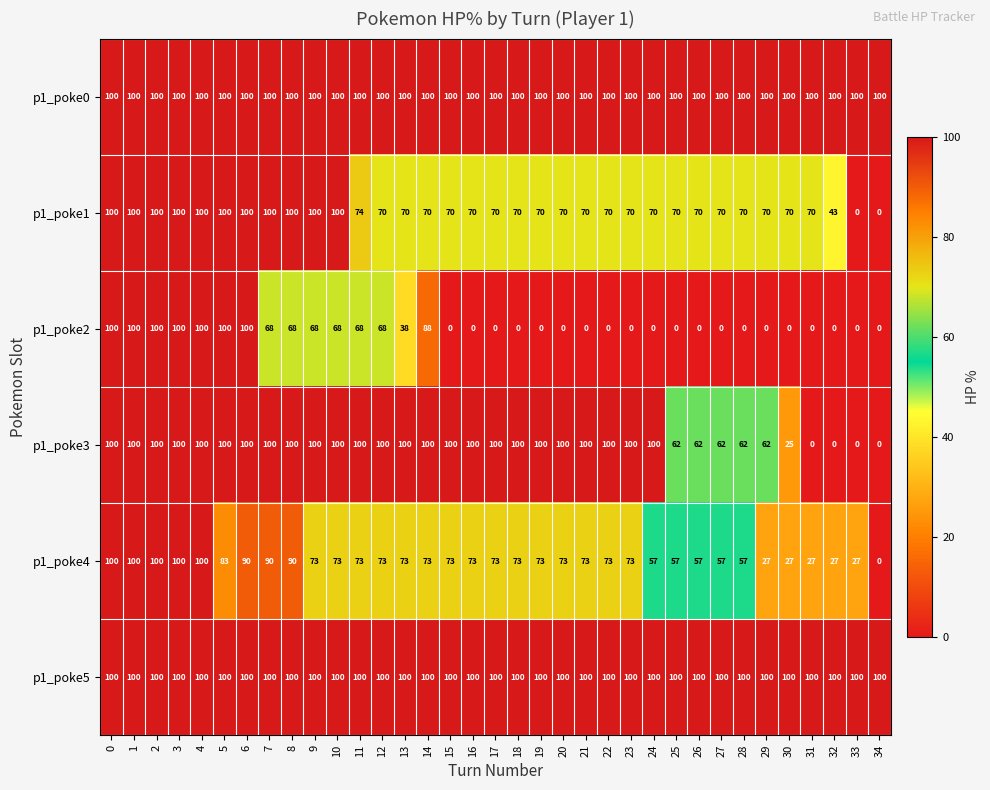

The value of p1_poke1 at 4 is 100. True or false?

True